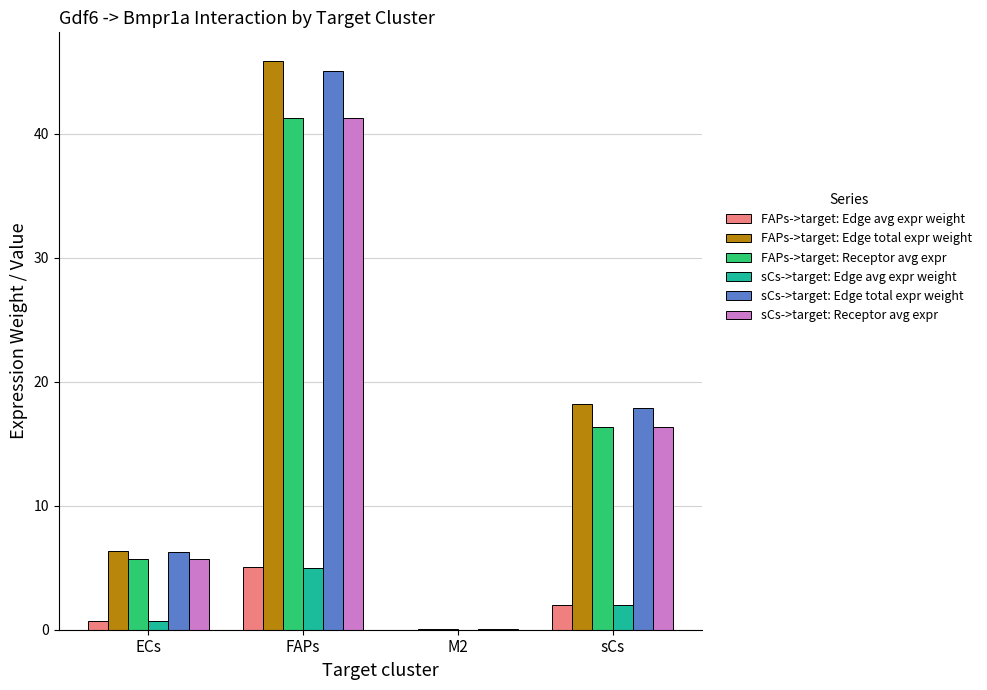

The FAPs->target: Receptor avg expr series shows 3.1 at ECs. True or false?

False